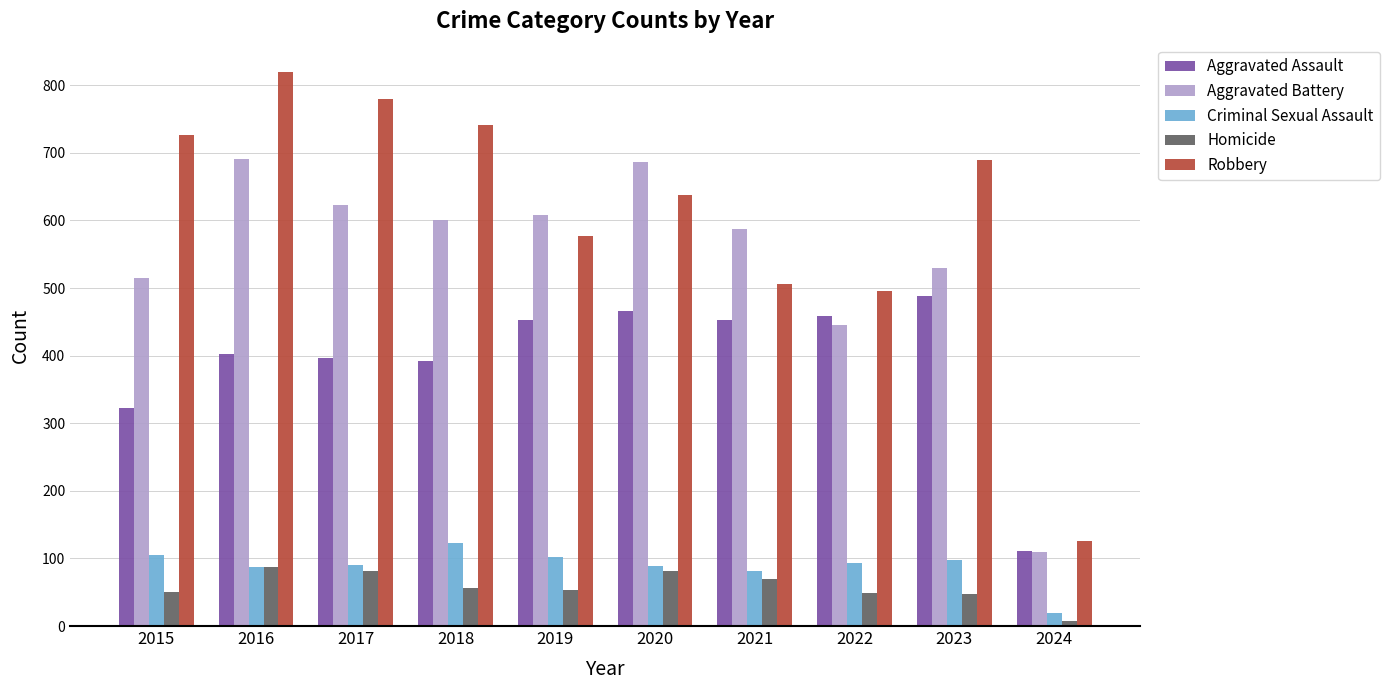

What is the sum of all Robbery values?

6097